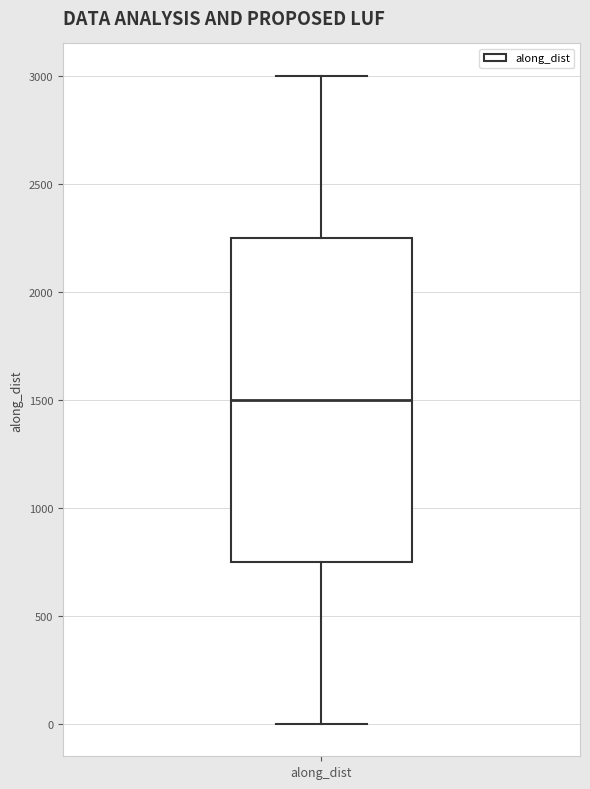

Read this box plot against the y-axis: the position of the median line, the range covered by the box, and the ends of both whiskers. The values are not printed on the chart, so give them approximately, as read against the axis.

median 1500, box 750 to 2250, whiskers 0 to 3000